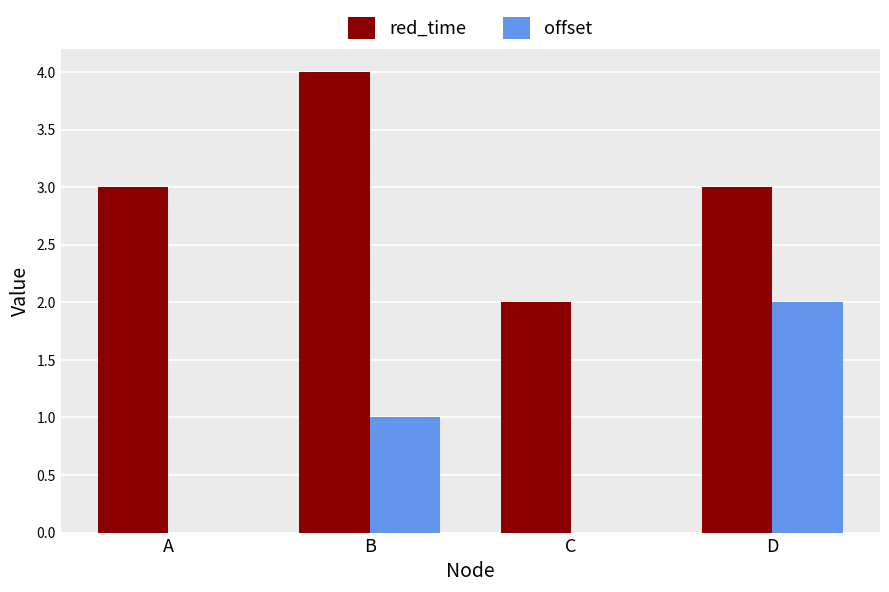

Count the number of categories in the chart.

4